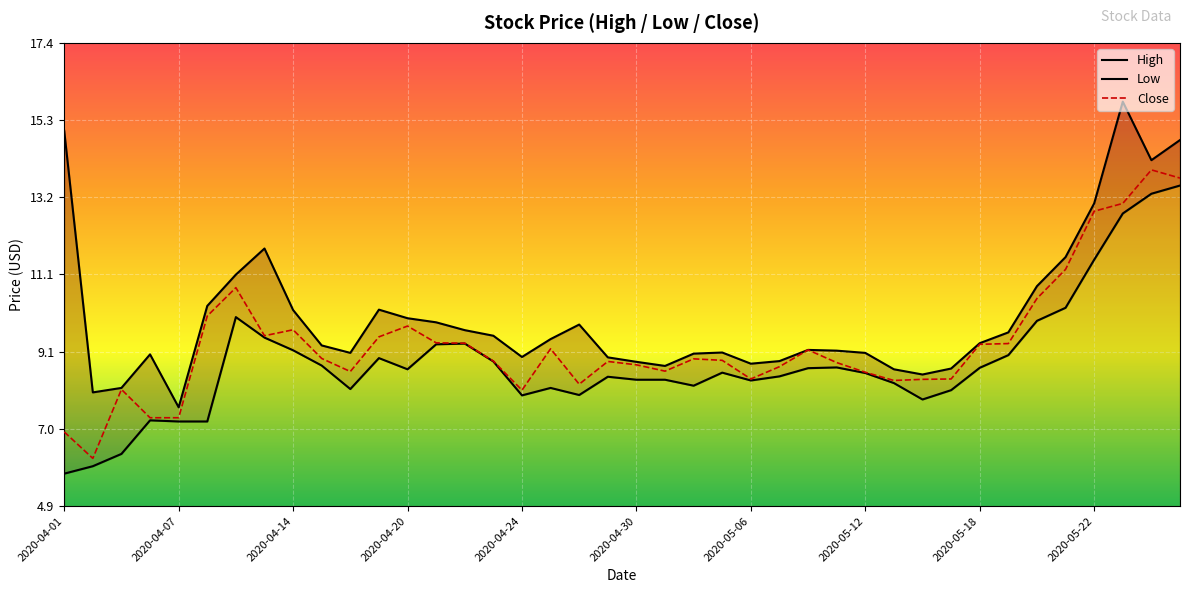

Reading left to right, what are all the values shown in this chart?

High: 15.0	8.0	8.1	9.0	7.6	10.3	11.1	11.8	10.2	9.2	9.0	10.2	10.0	9.9	9.7	9.5	8.9	9.4	9.8	8.9	8.8	8.7	9.0	9.1	8.8	8.8	9.1	9.1	9.0	8.6	8.5	8.6	9.3	9.6	10.8	11.6	13.1	15.8	14.2	14.8
Low: 5.8	6.0	6.3	7.2	7.2	7.2	10.0	9.4	9.1	8.7	8.1	8.9	8.6	9.3	9.3	8.8	7.9	8.1	7.9	8.4	8.3	8.3	8.2	8.5	8.3	8.4	8.6	8.7	8.5	8.2	7.8	8.0	8.6	9.0	9.9	10.2	11.5	12.8	13.3	13.5
Close: 6.9	6.2	8.1	7.3	7.3	10.0	10.8	9.5	9.7	8.9	8.5	9.5	9.8	9.3	9.3	8.8	8.0	9.2	8.2	8.8	8.7	8.6	8.9	8.8	8.3	8.7	9.1	8.8	8.5	8.3	8.3	8.3	9.3	9.3	10.5	11.3	12.8	13.1	13.9	13.7